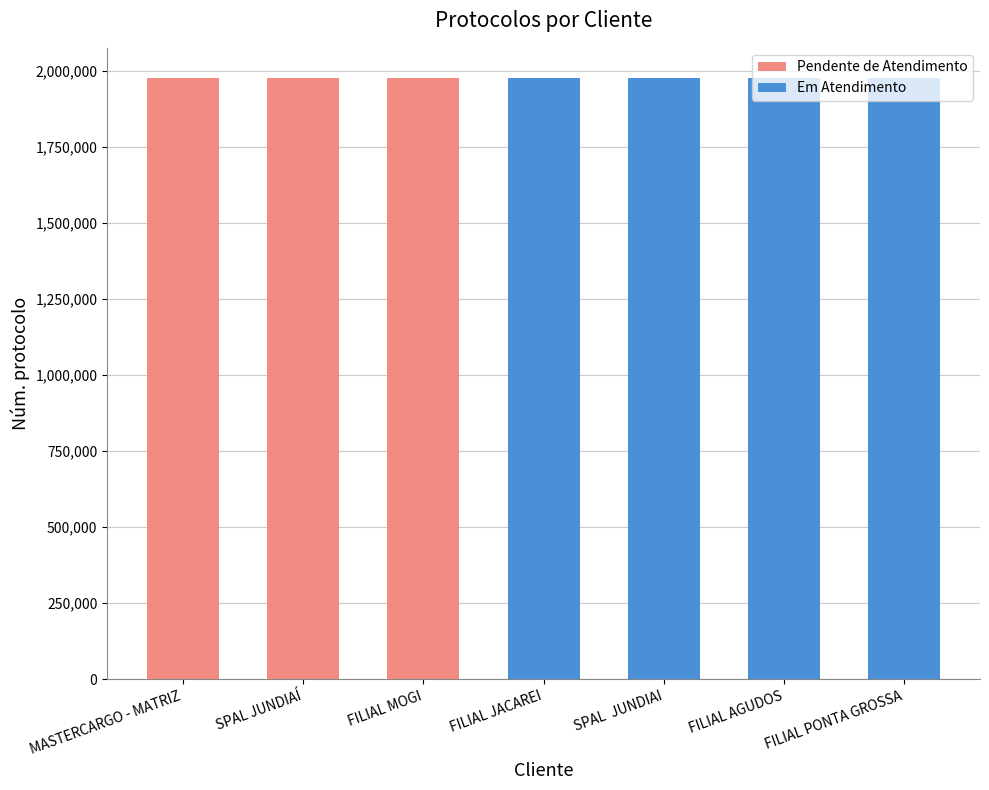

What is the label of the 3rd bar from the left?

FILIAL MOGI